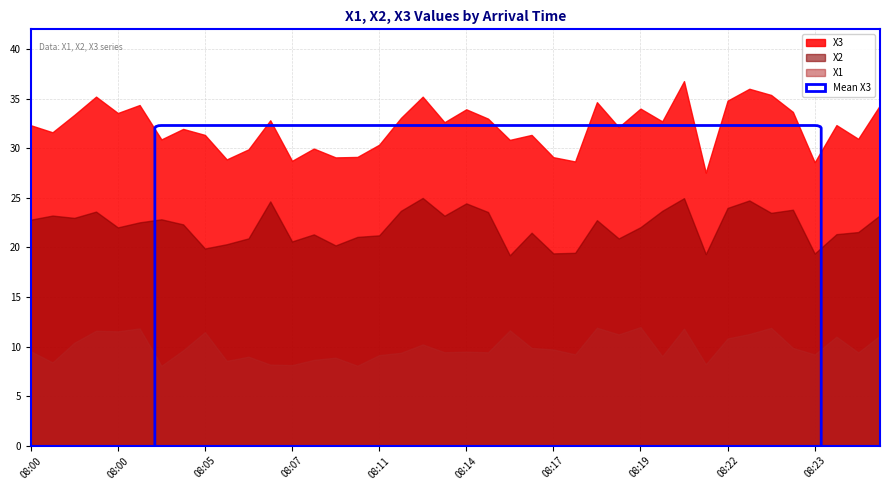

At 08:00, list the series in order from smallest to largest.

X1, X2, X3